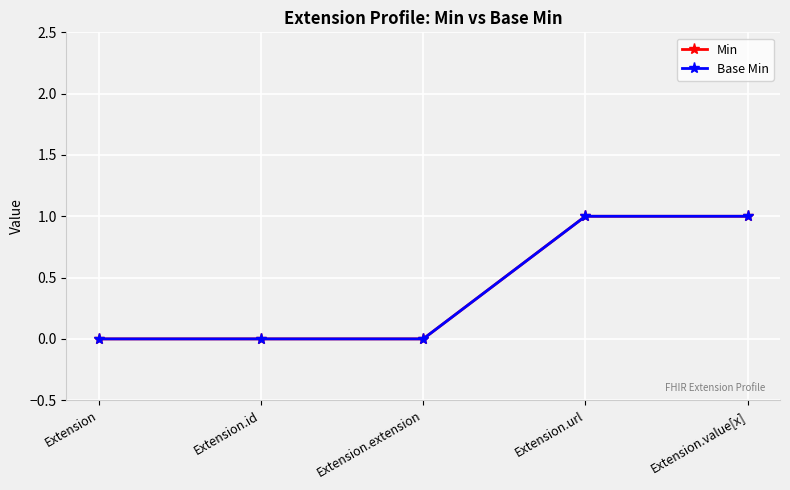

True or false: Base Min and Min cross at least once.

False